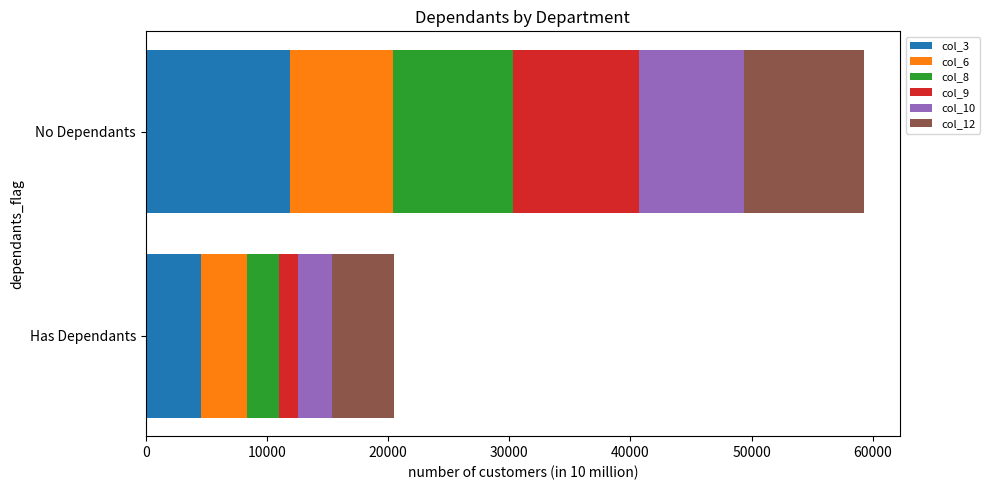

At which category is the sum across all series the highest?

No Dependants